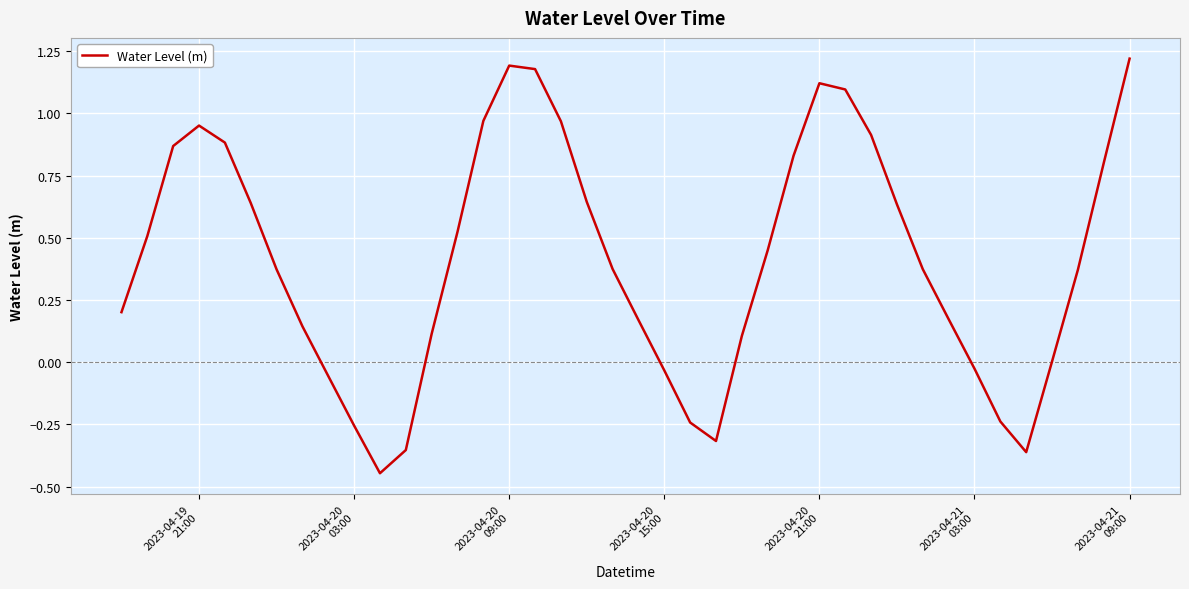

How many interior local valleys (lower than both neighbors) does the data have?

3